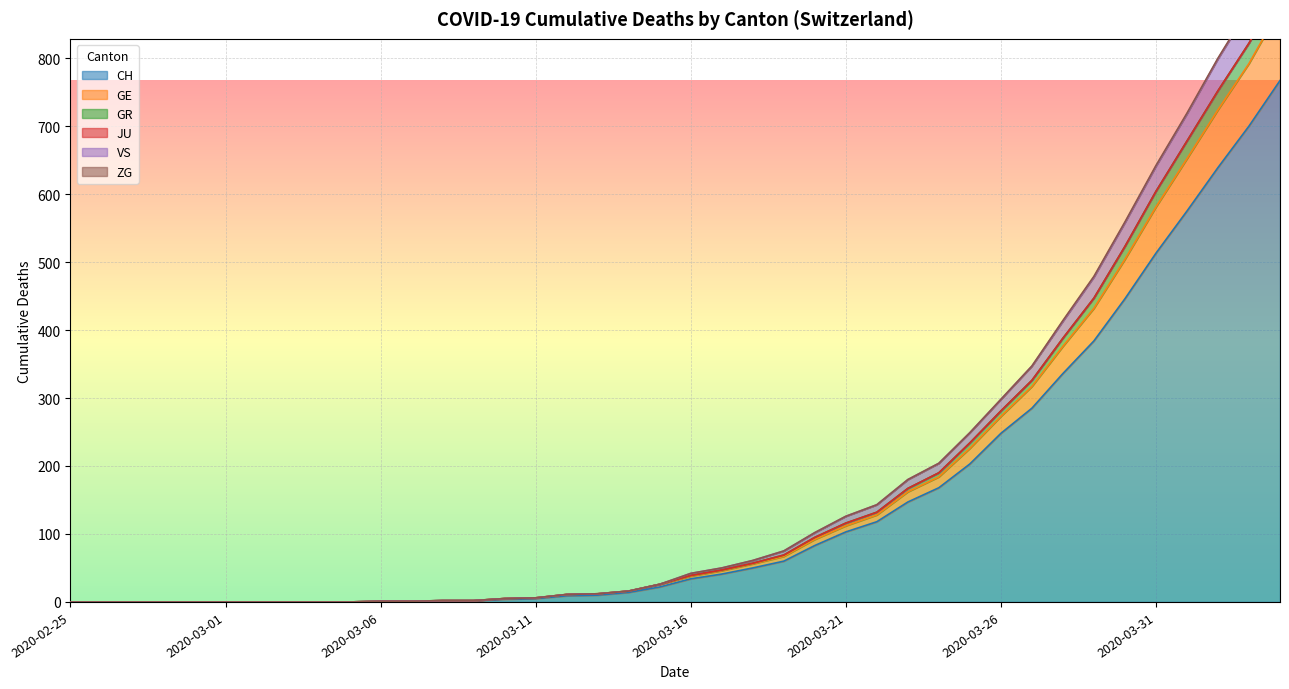

What is the difference between the maximum and second lowest values in the GR series?

903